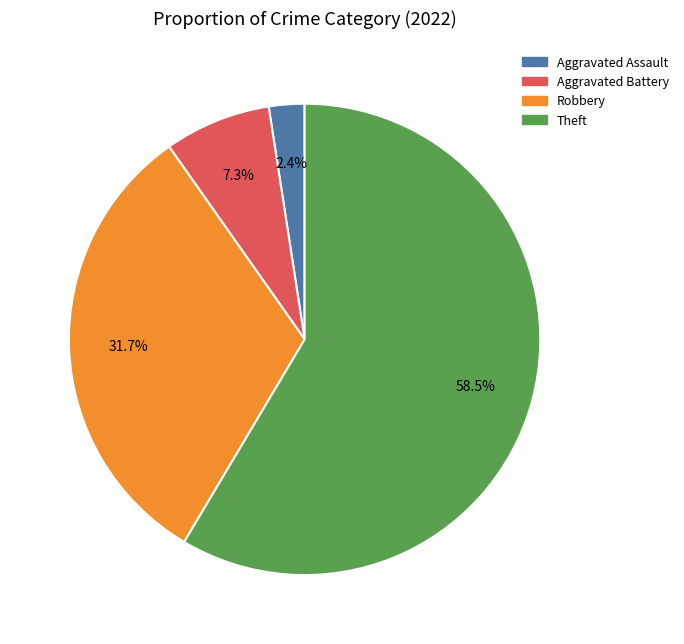

Approximately how many times larger is the value at Aggravated Battery compared to Aggravated Assault?

3.0